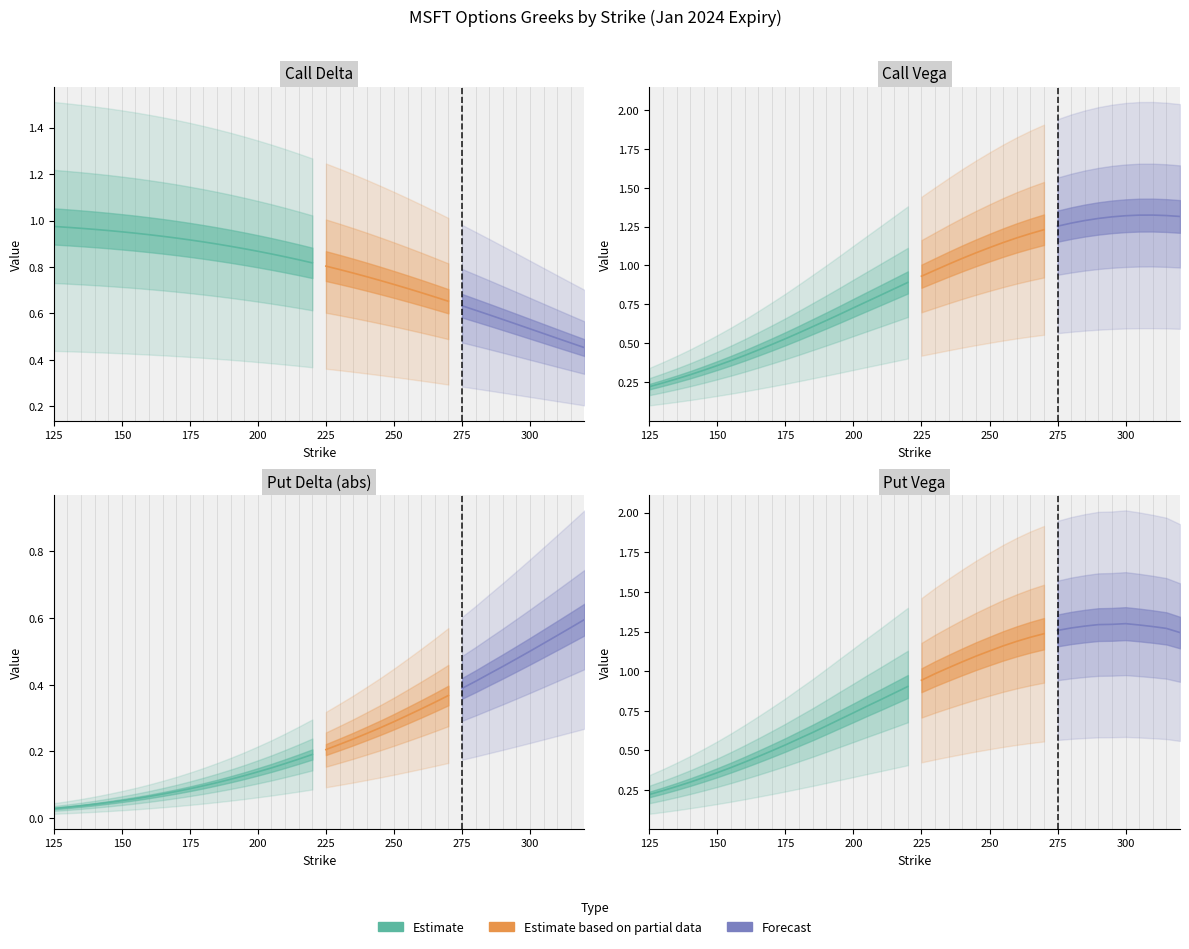

Reading left to right, transcribe all the data shown in this chart.

delta: 1.0	1.0	1.0	1.0	1.0	1.0	0.9	0.9	0.9	0.9	0.9	0.9	0.9	0.9	0.9	0.9	0.9	0.8	0.8	0.8	0.8	0.8	0.8	0.8	0.7	0.7	0.7	0.7	0.7	0.7	0.6	0.6	0.6	0.6	0.6	0.5	0.5	0.5	0.5	0.5
vega: 0.2	0.2	0.3	0.3	0.3	0.4	0.4	0.4	0.5	0.5	0.5	0.6	0.6	0.6	0.7	0.7	0.8	0.8	0.8	0.9	0.9	1.0	1.0	1.0	1.1	1.1	1.1	1.2	1.2	1.2	1.3	1.3	1.3	1.3	1.3	1.3	1.3	1.3	1.3	1.3
put_delta: -0.0	-0.0	-0.0	-0.0	-0.0	-0.1	-0.1	-0.1	-0.1	-0.1	-0.1	-0.1	-0.1	-0.1	-0.1	-0.1	-0.2	-0.2	-0.2	-0.2	-0.2	-0.2	-0.2	-0.3	-0.3	-0.3	-0.3	-0.3	-0.3	-0.4	-0.4	-0.4	-0.4	-0.5	-0.5	-0.5	-0.5	-0.5	-0.6	-0.6
put_vega: 0.2	0.2	0.3	0.3	0.3	0.4	0.4	0.4	0.5	0.5	0.5	0.6	0.6	0.7	0.7	0.7	0.8	0.8	0.9	0.9	0.9	1.0	1.0	1.1	1.1	1.1	1.2	1.2	1.2	1.2	1.3	1.3	1.3	1.3	1.3	1.3	1.3	1.3	1.3	1.2